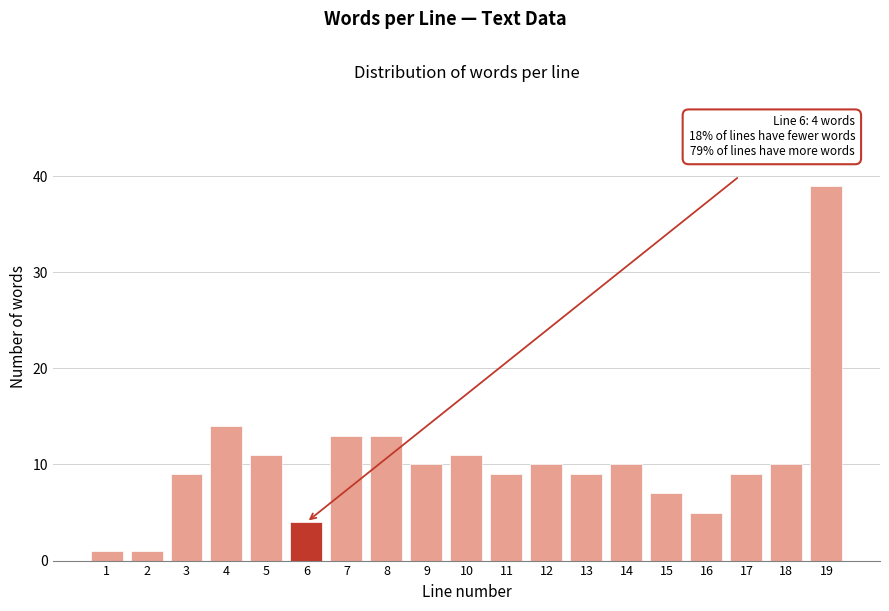

Reading left to right, extract all data points from this chart.

1=1	2=1	3=9	4=14	5=11	6=4	7=13	8=13	9=10	10=11	11=9	12=10	13=9	14=10	15=7	16=5	17=9	18=10	19=39